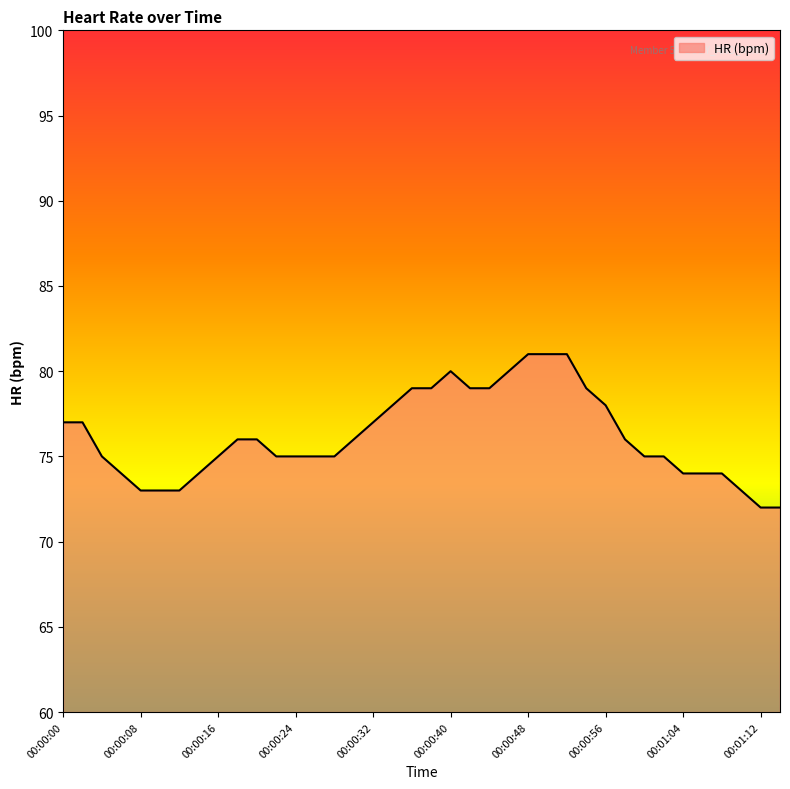

How many values are between 74 and 79?

27